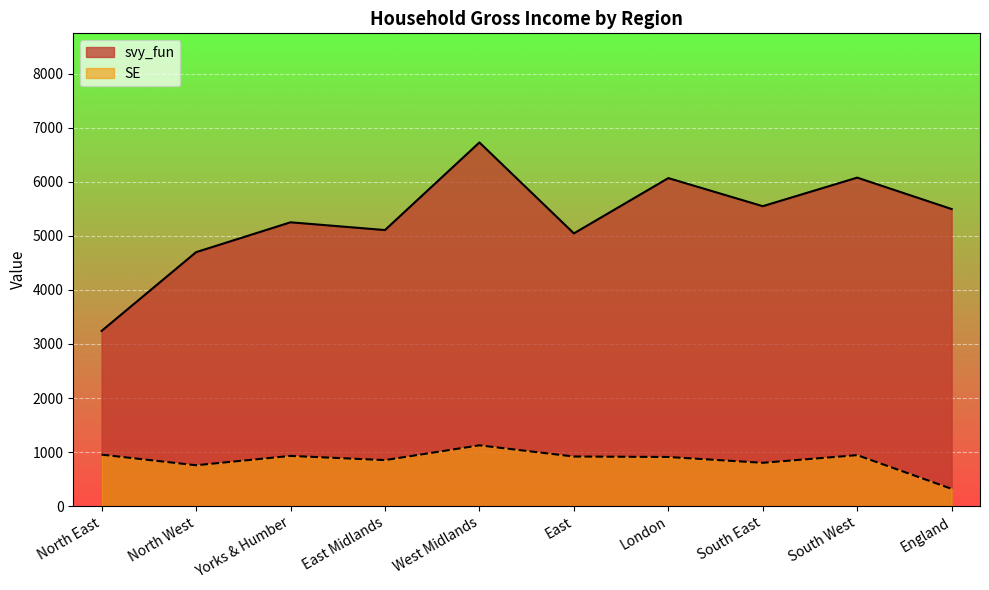

Reading right to left, list all the values displayed in this chart.

svy_fun: 5494.7	6075.9	5547.7	6067.2	5044.8	6726.6	5106.2	5249.8	4697.4	3241.2
SE: 319.8	943.5	801.7	909.2	917.7	1124.8	851.7	929.3	756.1	952.6